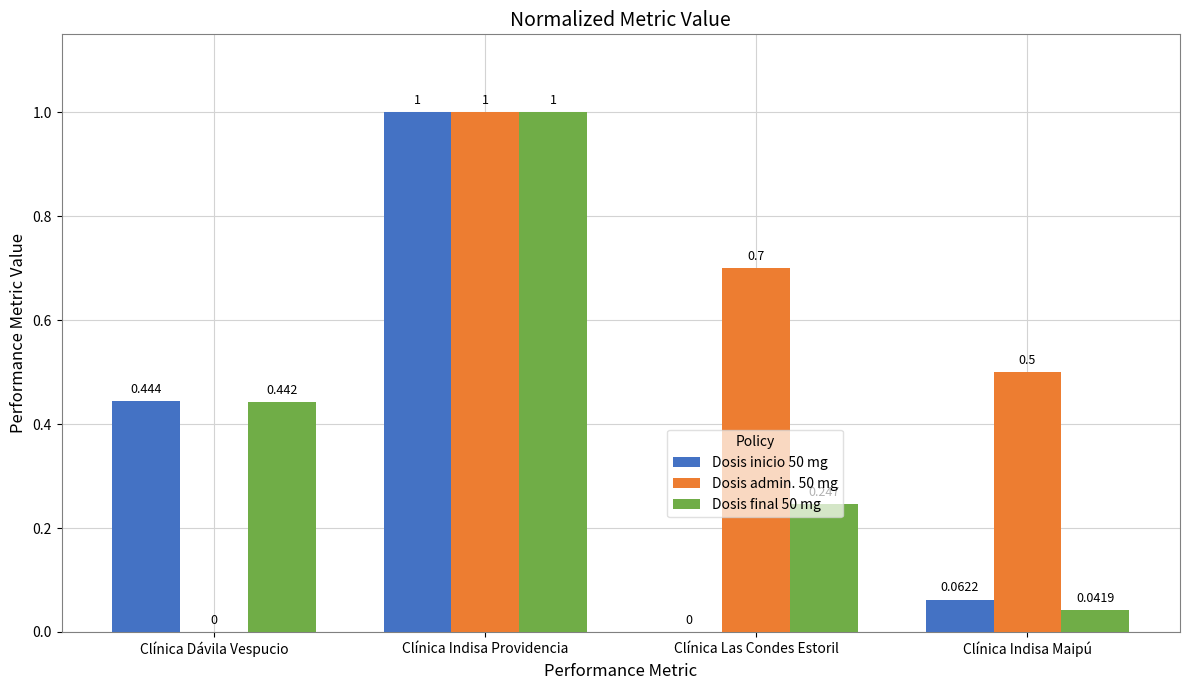

What are all the series names shown in the legend?

Dosis inicio 50 mg, Dosis admin. 50 mg, Dosis final 50 mg